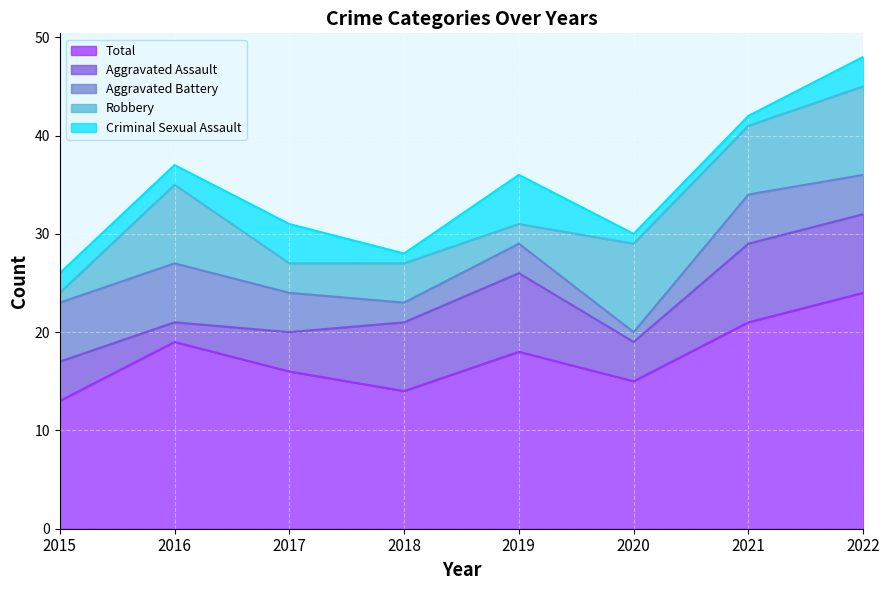

What is the maximum value for Total?

24